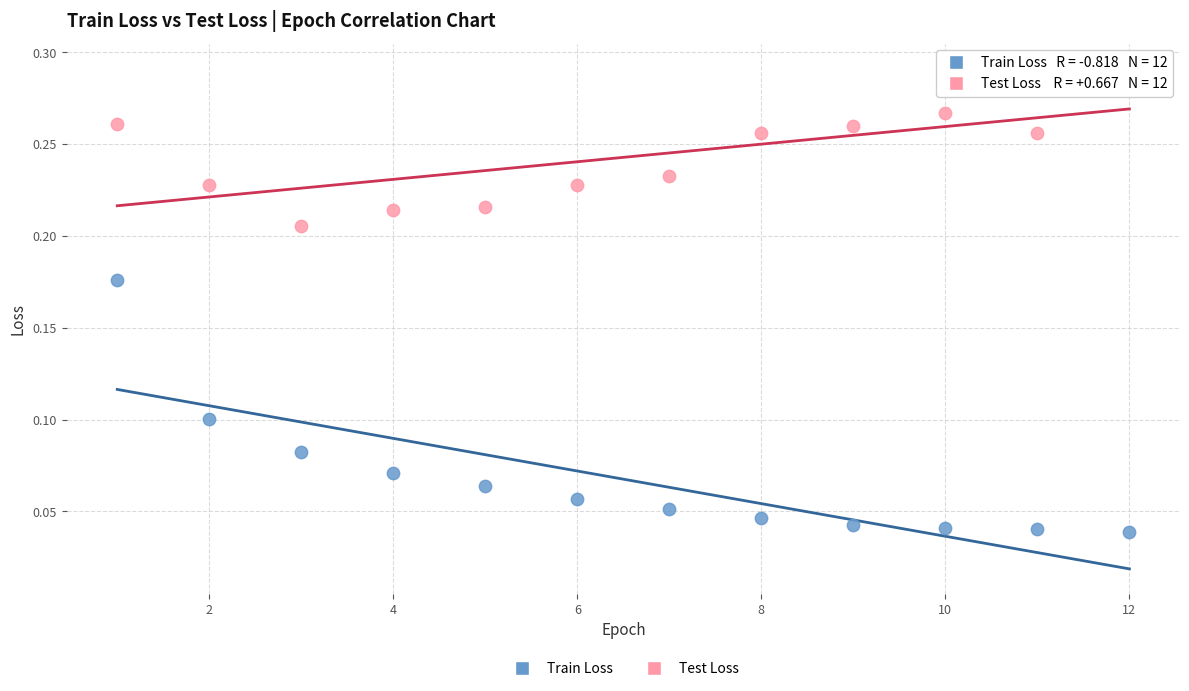

Which series reaches the maximum Y coordinate?

Test Loss